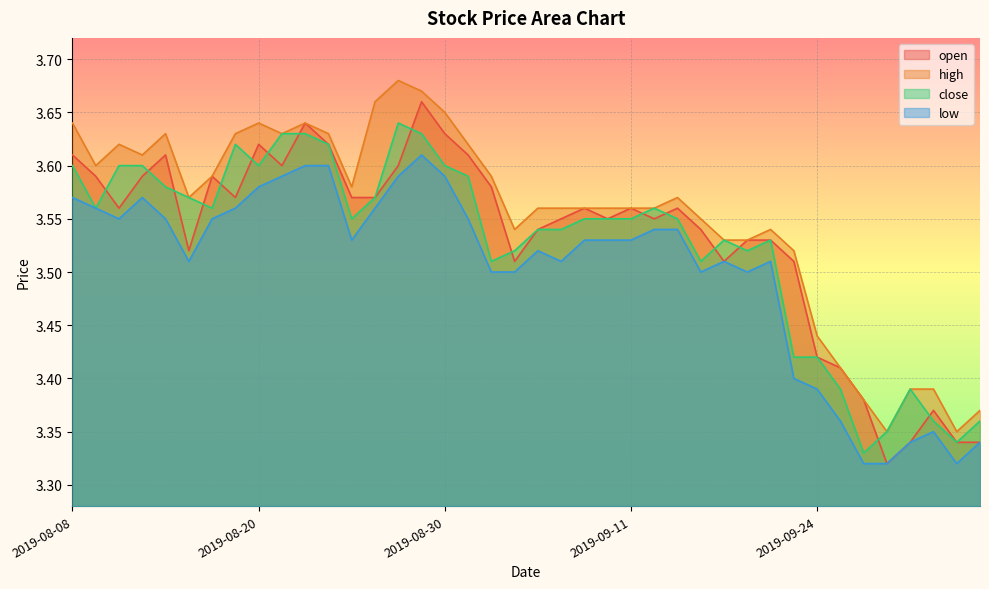

Is it true that low equals 5.3 at 2019-09-19?

False